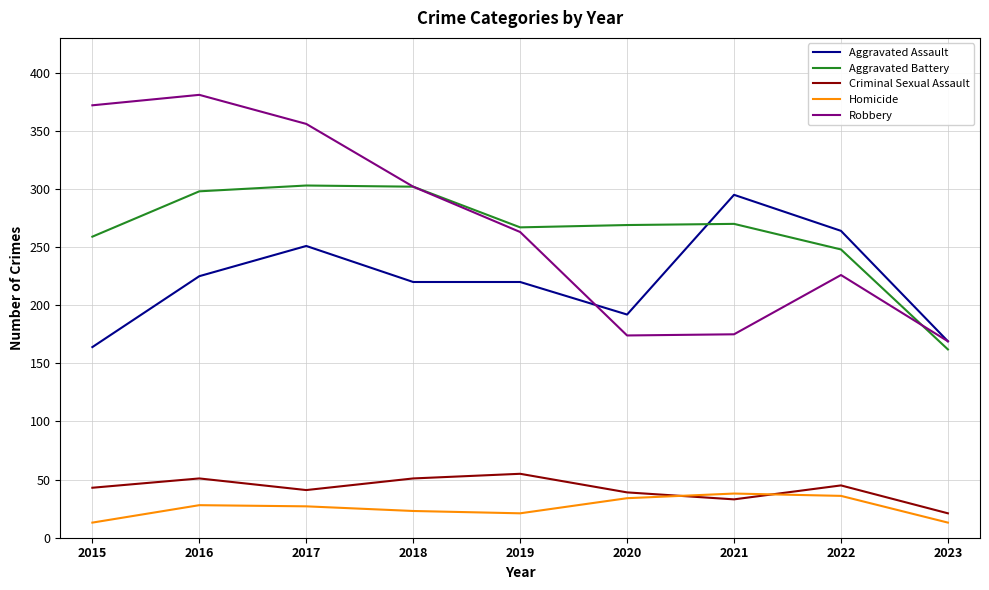

At 2022, list the series in order from smallest to largest.

Homicide, Criminal Sexual Assault, Robbery, Aggravated Battery, Aggravated Assault